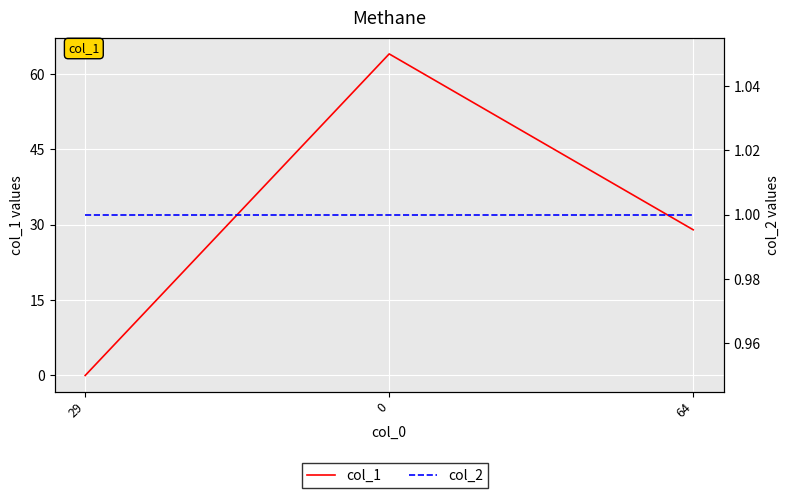

Is it true that col_1 equals 37 at 29?

False